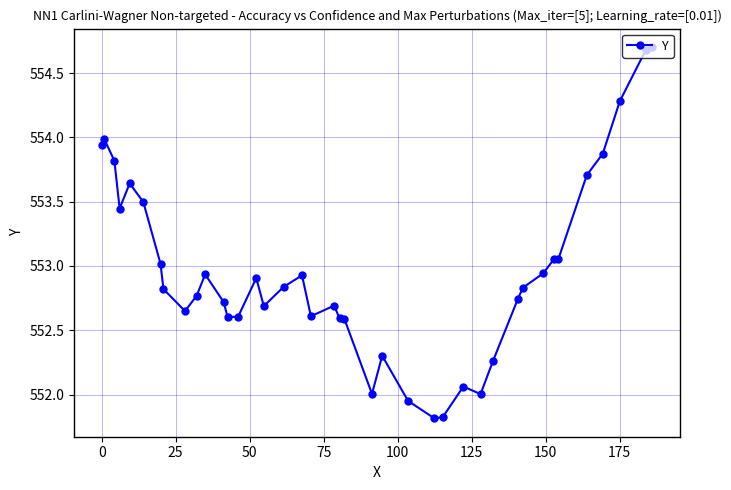

What is the greatest value displayed?

554.7